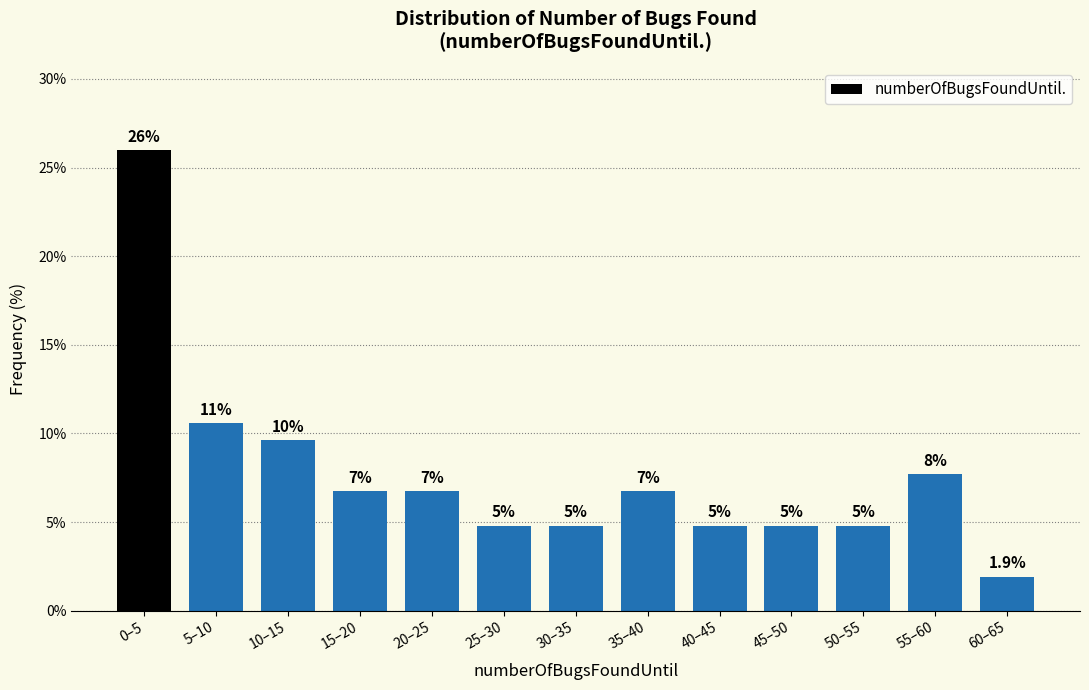

How many bars are there in total?

13